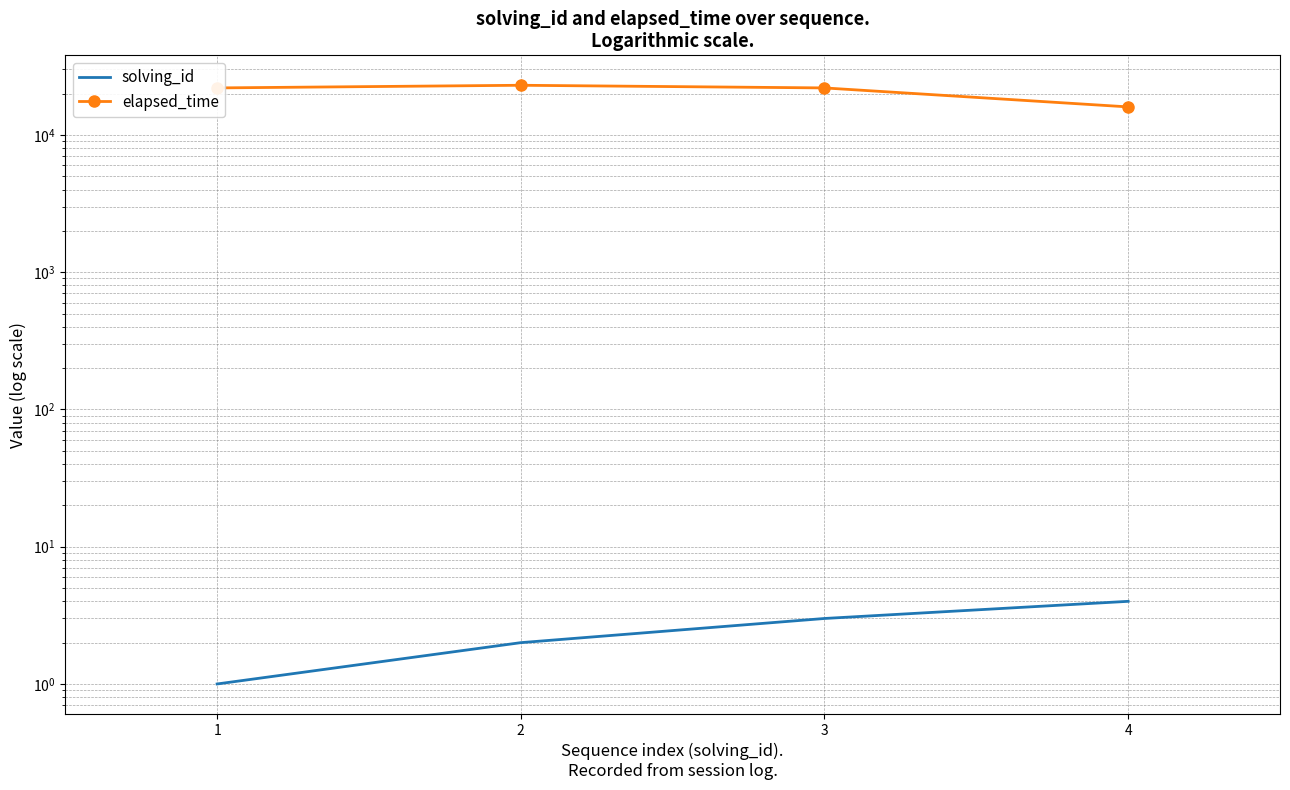

True or false: solving_id has more than 0 interior local peaks.

False